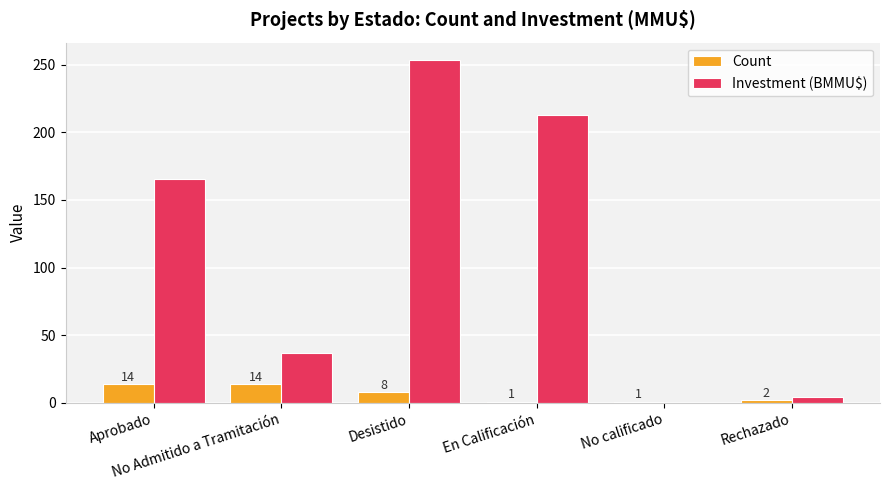

What is the highest value of the Investment (BMMU$) series?

253.6